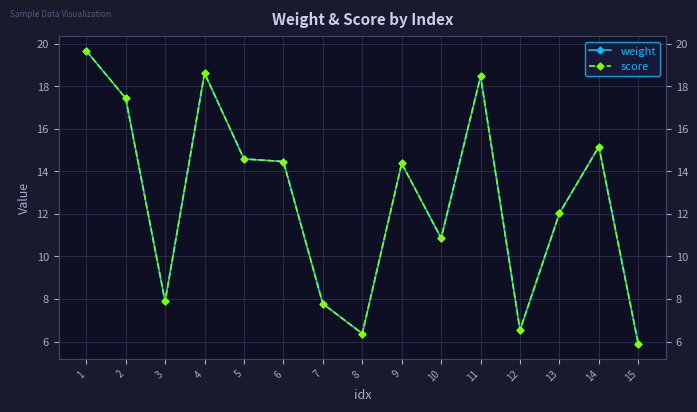

The value of weight at 14 is 15.2. True or false?

True